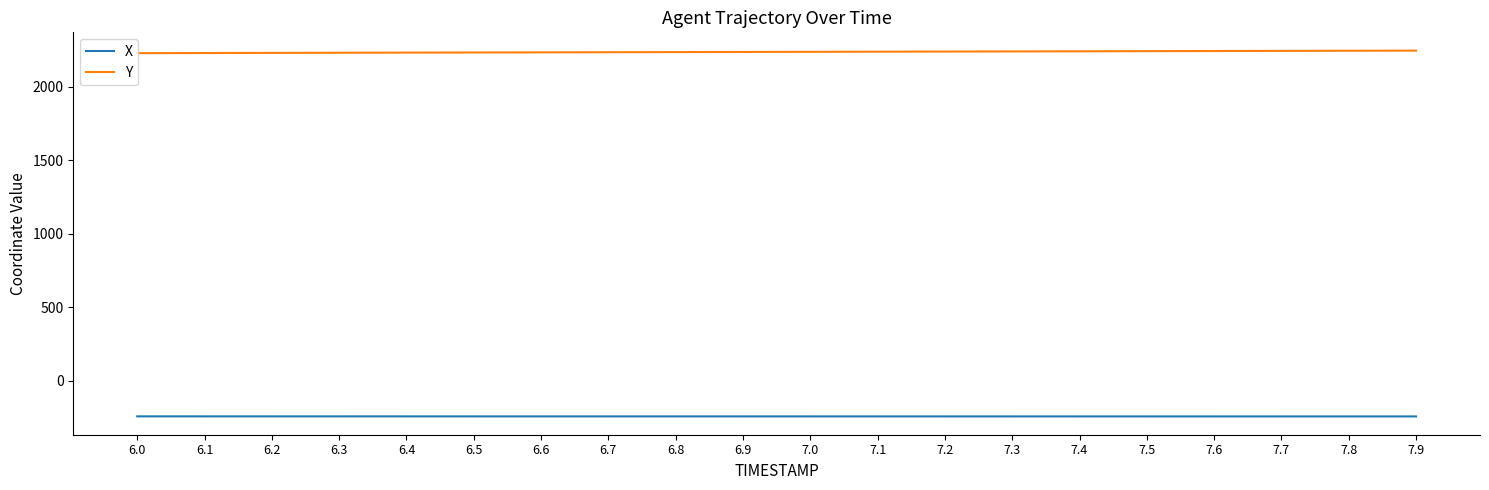

What is the difference between the second highest and minimum values in the X series?

0.4